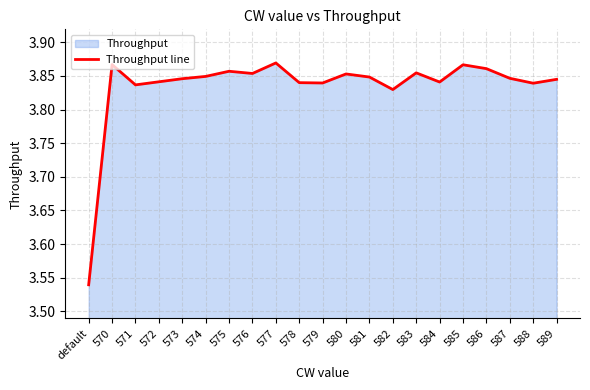

What is the greatest value displayed?

3.9